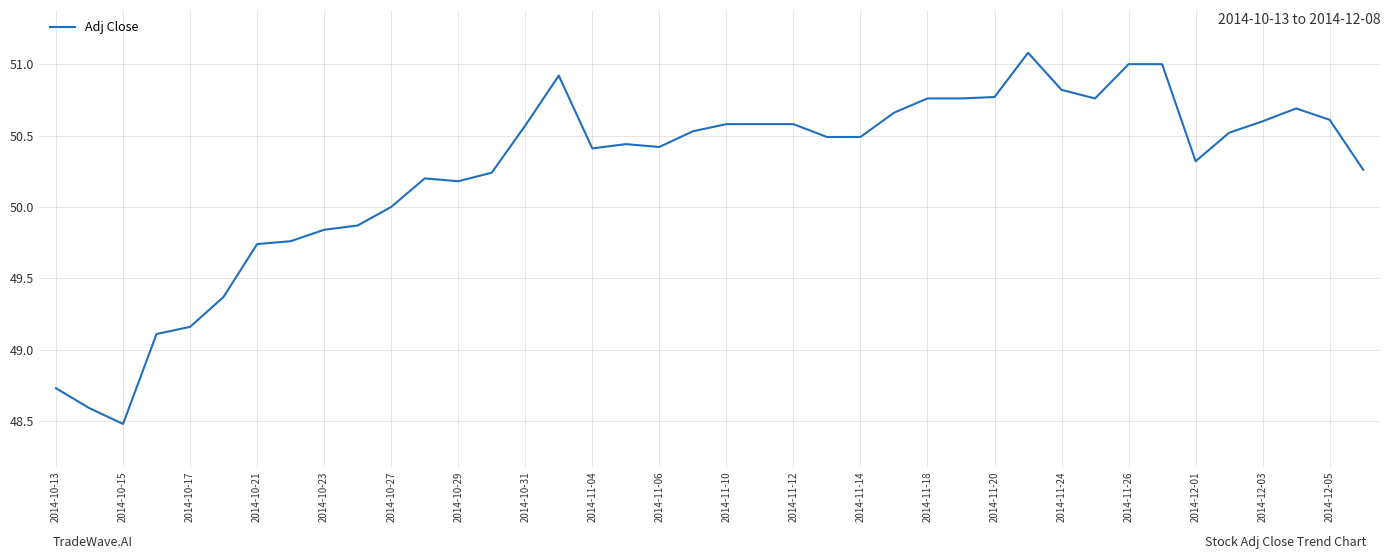

What is the sum of all values?

2009.9